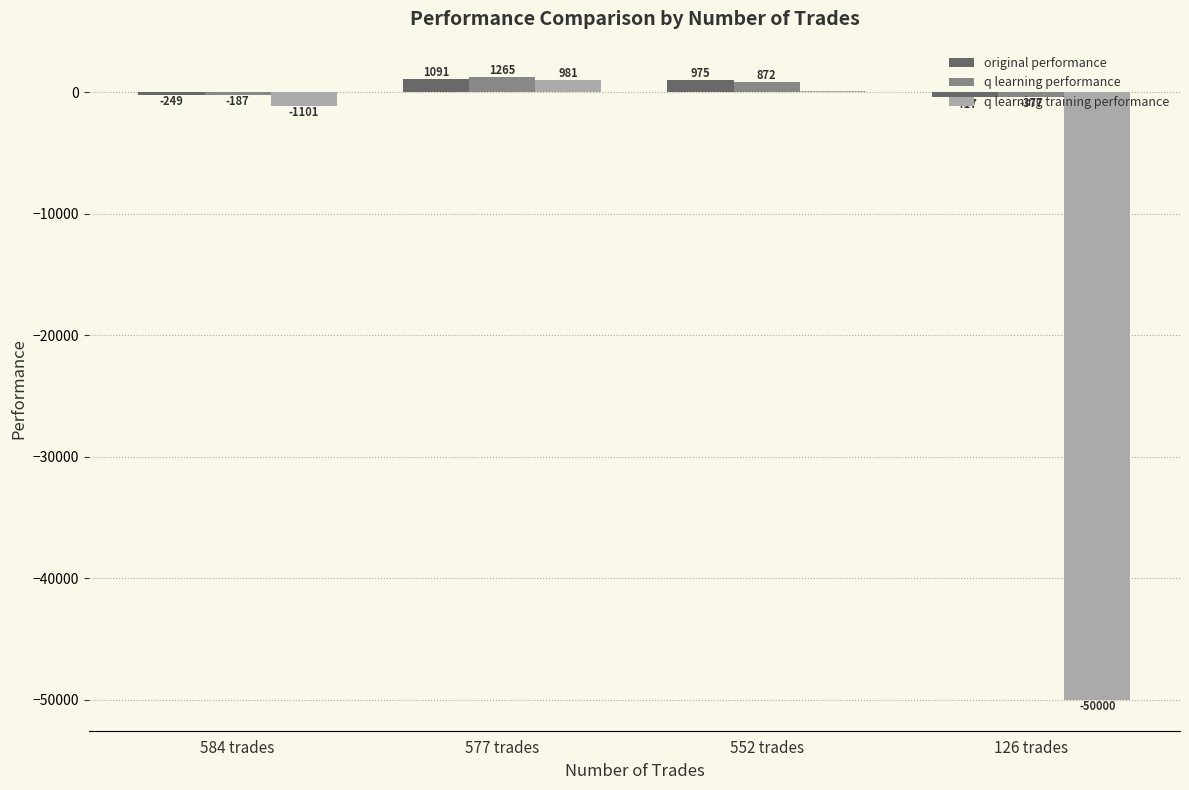

How many categories are shown in the chart?

4